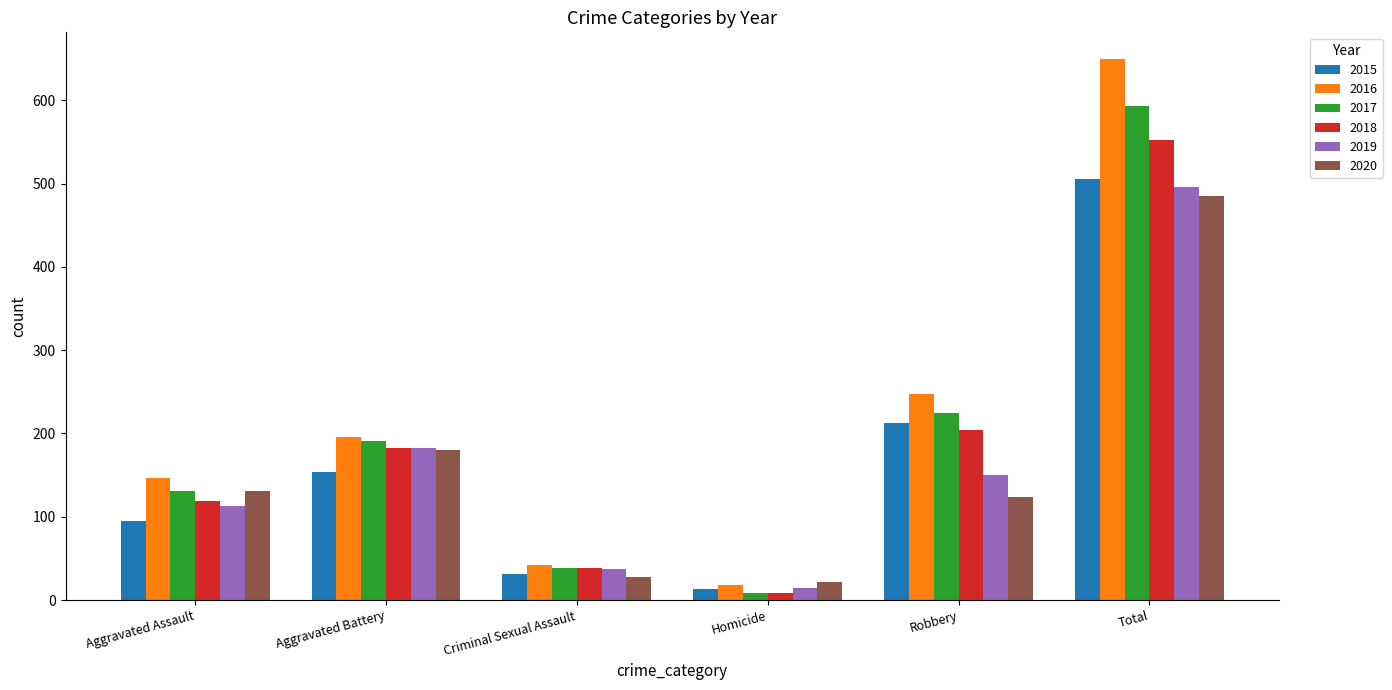

Count the number of categories in the chart.

6